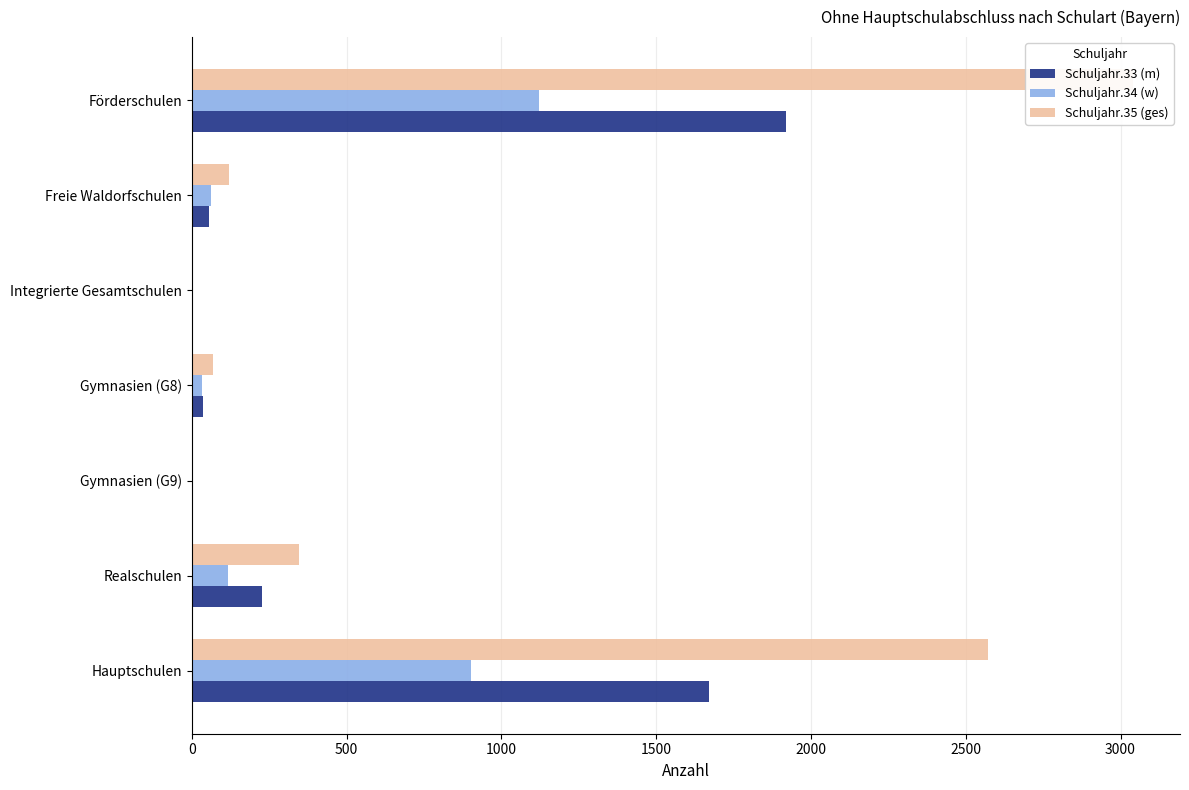

Are the bars horizontal?

Yes